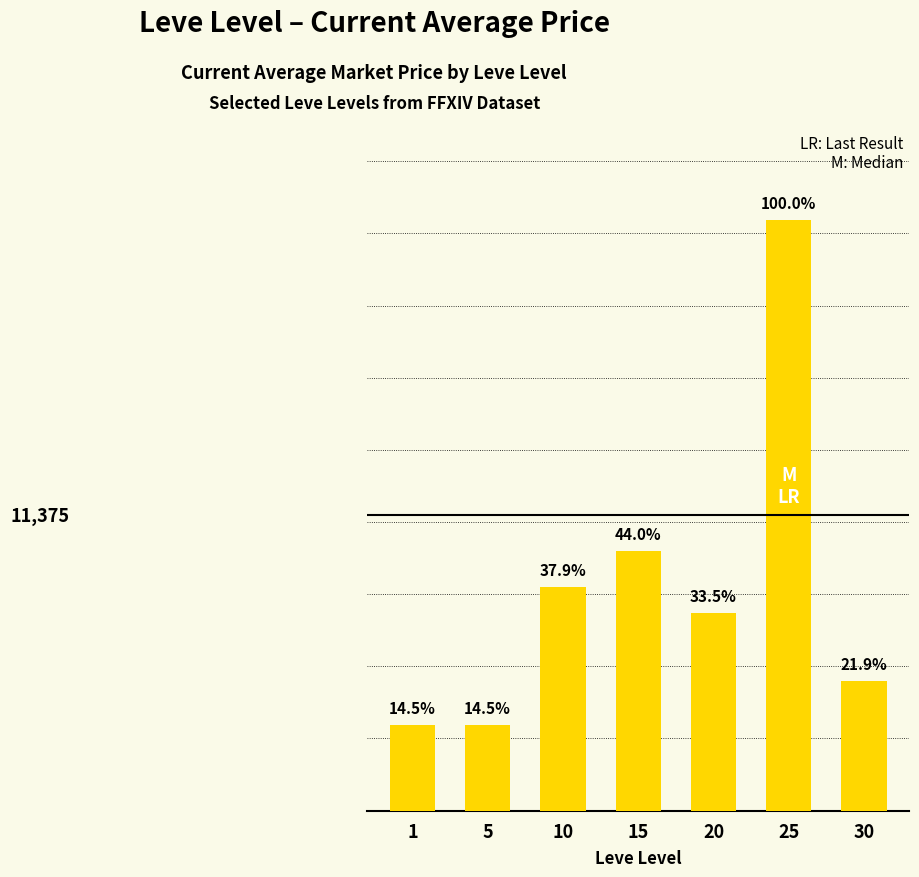

At which category does the chart reach its minimum across all series?

1